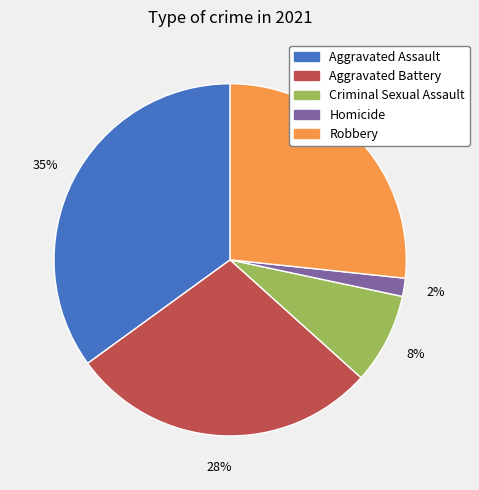

Is it true that Robbery is 27% of the pie?

True